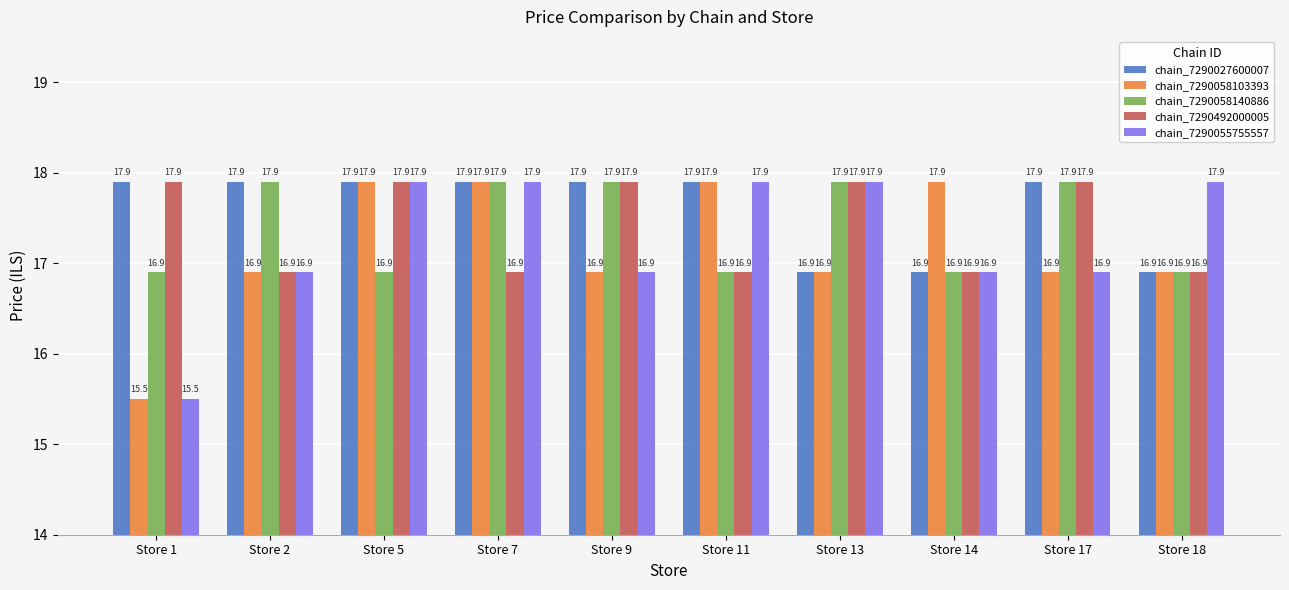

Reading left to right, transcribe all the data shown in this chart.

chain_7290027600007: Store 1=17.9	Store 2=17.9	Store 5=17.9	Store 7=17.9	Store 9=17.9	Store 11=17.9	Store 13=16.9	Store 14=16.9	Store 17=17.9	Store 18=16.9
chain_7290058103393: Store 1=15.5	Store 2=16.9	Store 5=17.9	Store 7=17.9	Store 9=16.9	Store 11=17.9	Store 13=16.9	Store 14=17.9	Store 17=16.9	Store 18=16.9
chain_7290058140886: Store 1=16.9	Store 2=17.9	Store 5=16.9	Store 7=17.9	Store 9=17.9	Store 11=16.9	Store 13=17.9	Store 14=16.9	Store 17=17.9	Store 18=16.9
chain_7290492000005: Store 1=17.9	Store 2=16.9	Store 5=17.9	Store 7=16.9	Store 9=17.9	Store 11=16.9	Store 13=17.9	Store 14=16.9	Store 17=17.9	Store 18=16.9
chain_7290055755557: Store 1=15.5	Store 2=16.9	Store 5=17.9	Store 7=17.9	Store 9=16.9	Store 11=17.9	Store 13=17.9	Store 14=16.9	Store 17=16.9	Store 18=17.9